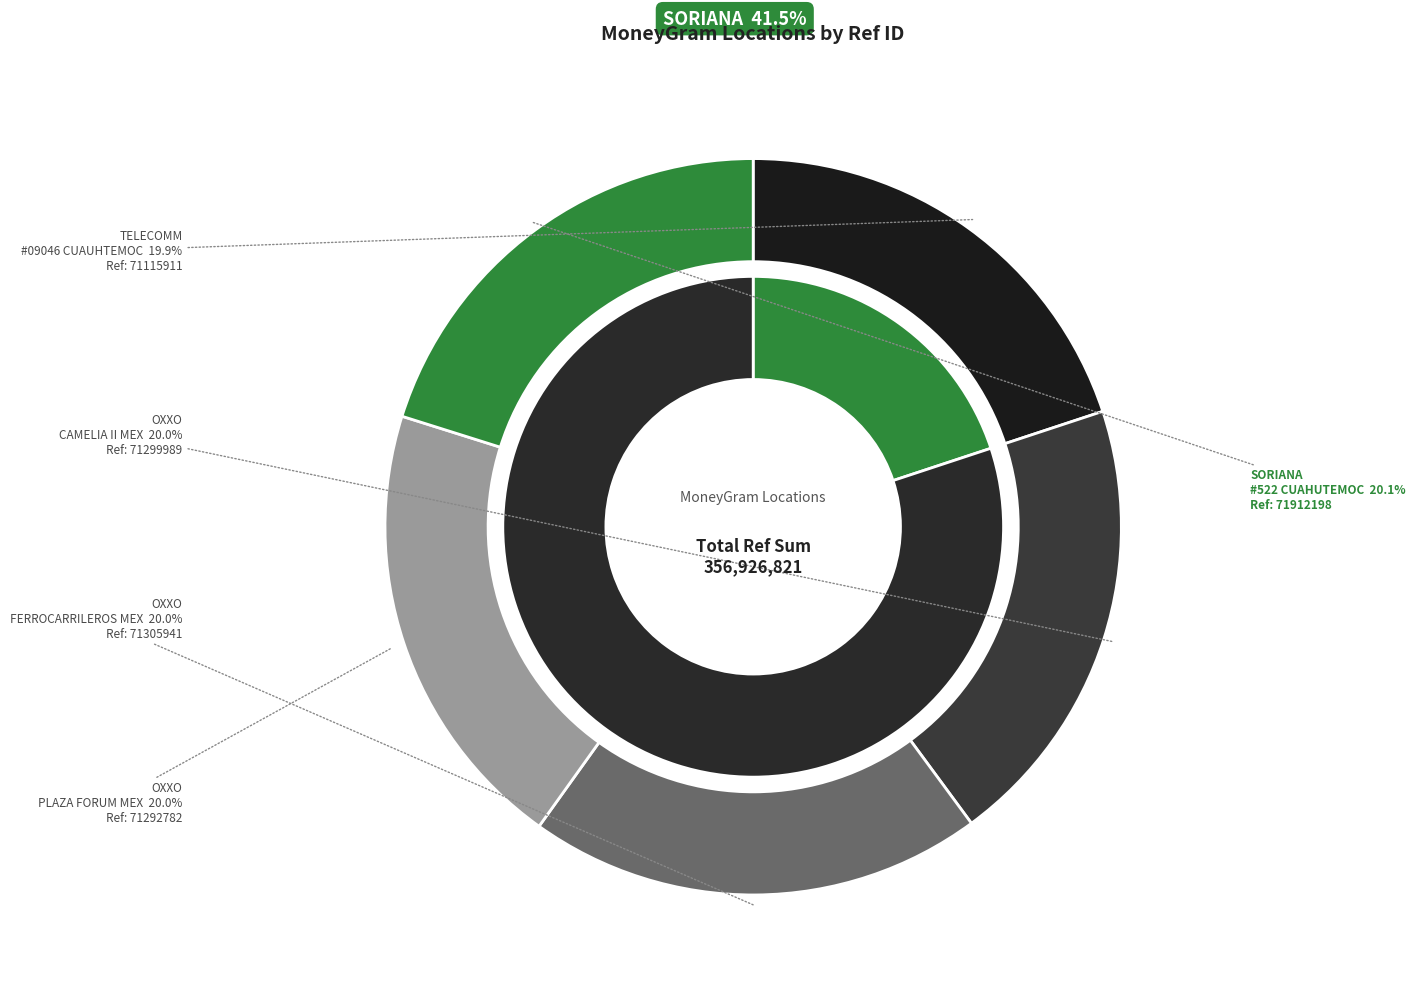

Approximately how many times larger is the value at OXXO - PLAZA FORUM MEX compared to OXXO - FERROCARRILEROS MEX?

1.0